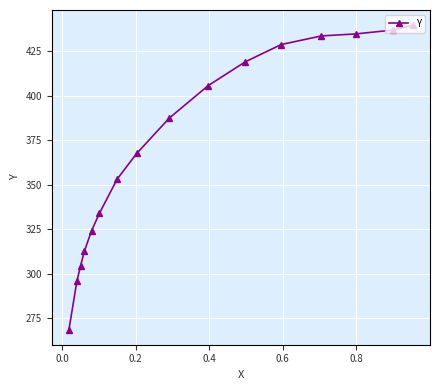

Reading left to right, transcribe all the data shown in this chart.

268.6	295.9	304.4	312.4	324.2	333.8	353.1	367.5	387.3	405.6	419.0	428.6	433.5	434.6	436.8	439.5